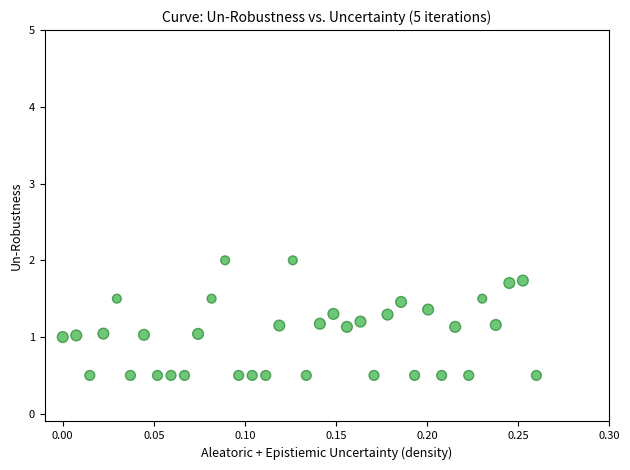

What is the range of X values (max minus min)?

0.3